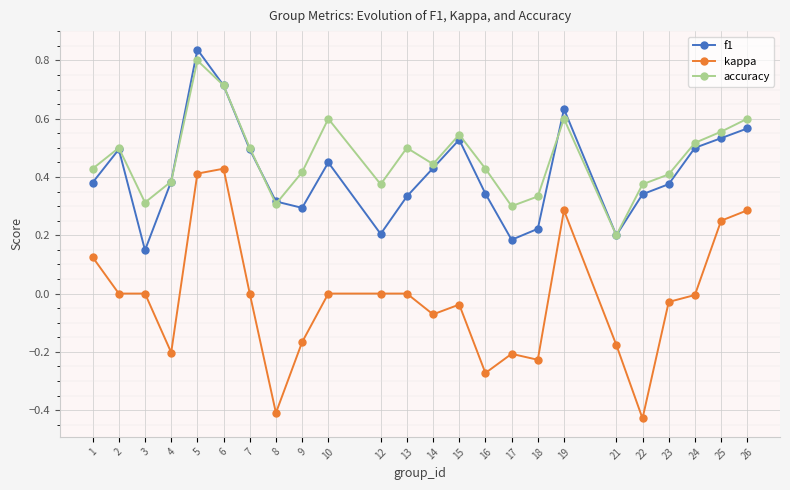

Which series has the largest range (max minus min)?

kappa